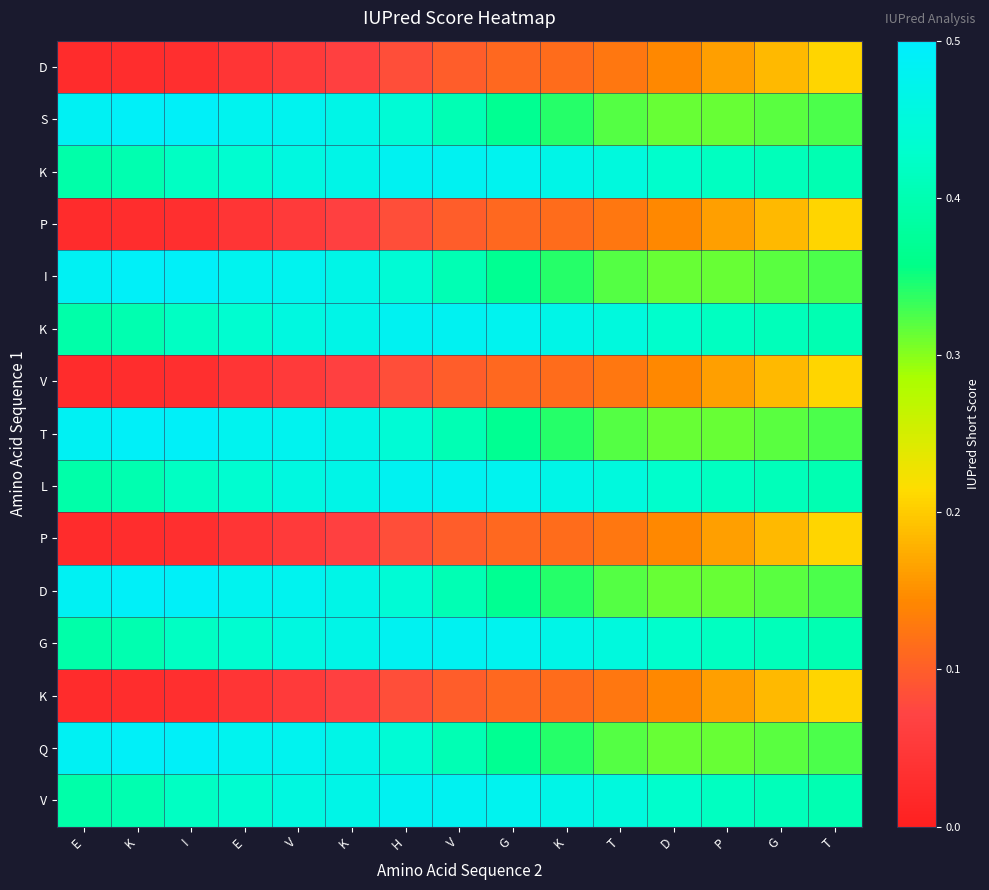

What is the total value across all series at E?

4.5